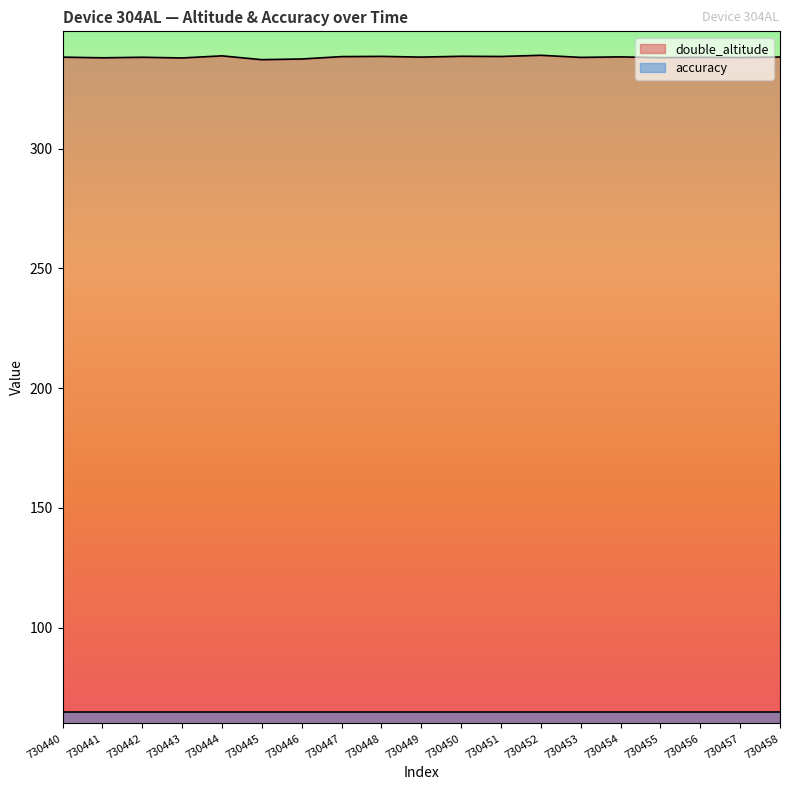

Reading left to right, extract all data points from this chart.

730440=338.2	730441=338.0	730442=338.2	730443=337.9	730444=338.8	730445=337.2	730446=337.5	730447=338.5	730448=338.6	730449=338.3	730450=338.6	730451=338.5	730452=339.0	730453=338.1	730454=338.3	730455=338.0	730456=338.2	730457=338.1	730458=338.3